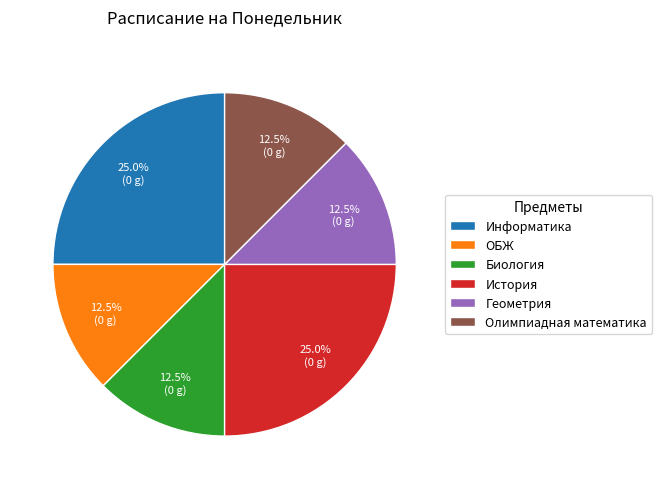

How many slices are in this pie chart?

6